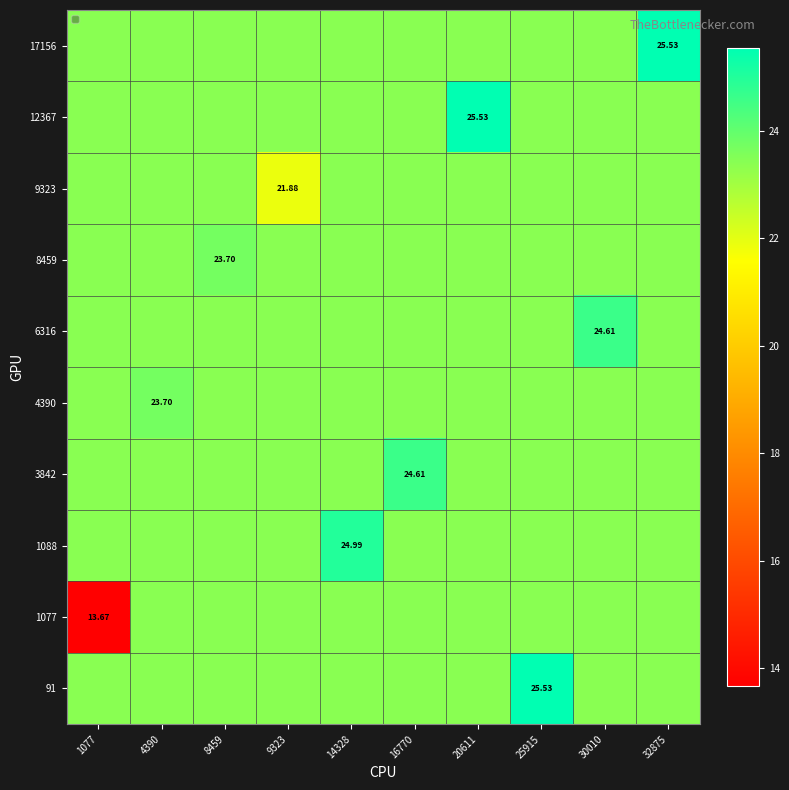

Rank the series by their maximum value, from lowest to highest.

1077, 9323, 4390, 8459, 3842, 6316, 1088, 91, 12367, 17156